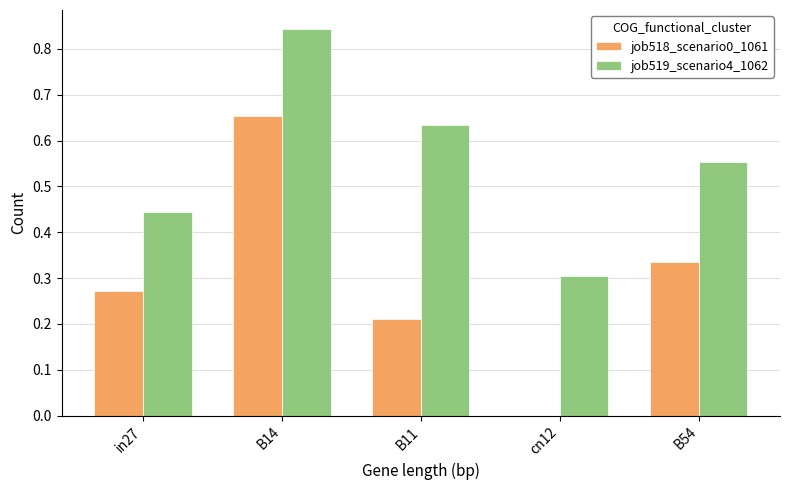

The job518_scenario0_1061 series shows 0.3 at in27. True or false?

True